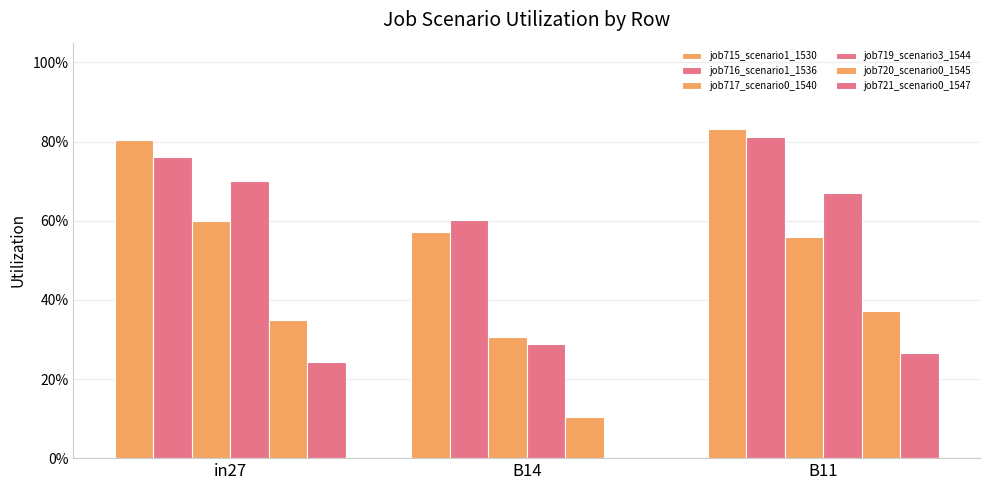

At how many categories does at least one series exceed 0?

3